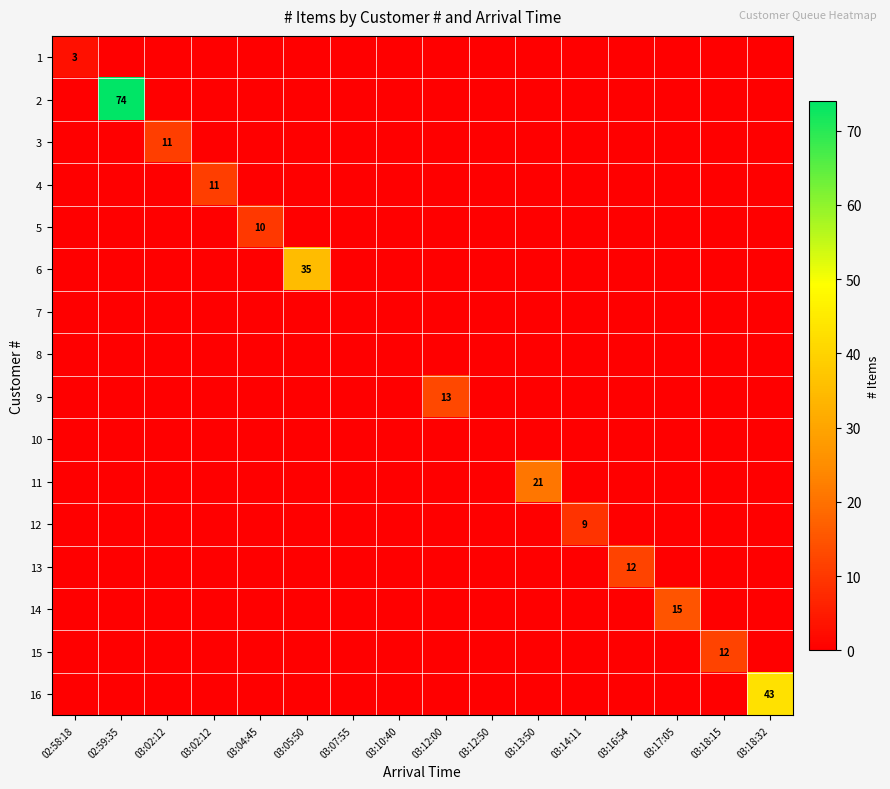

At which category does the chart reach its minimum across all series?

02:59:35